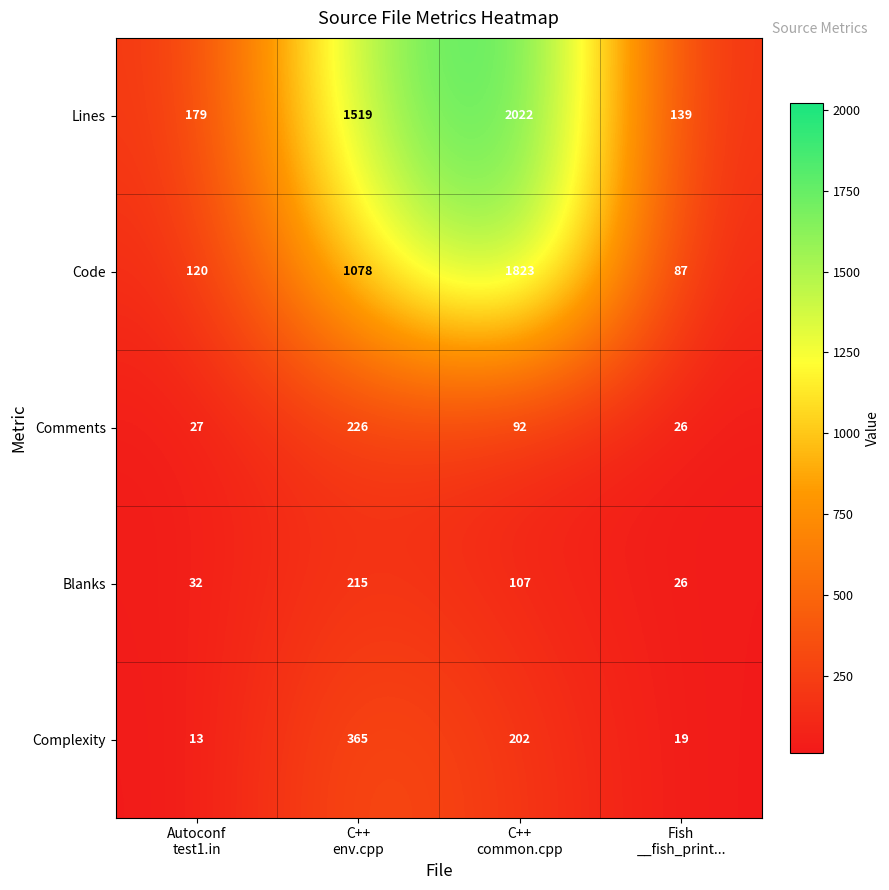

What is the average value of the Comments series?

93